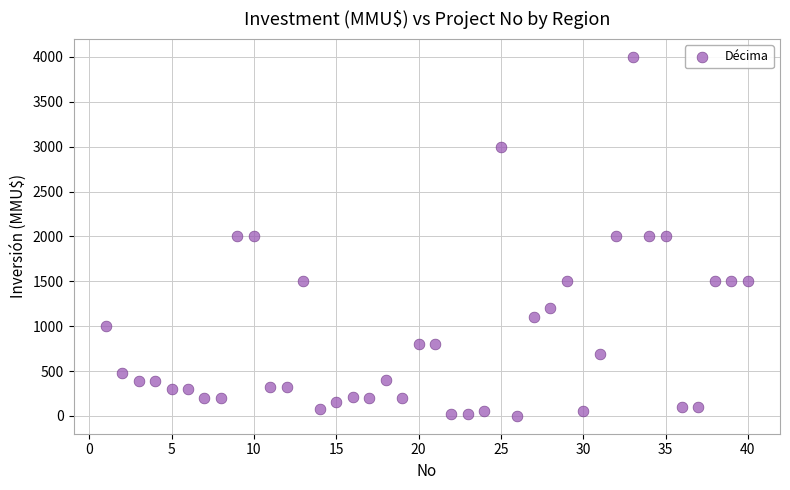

What is the range of Y values (max minus min)?

3998